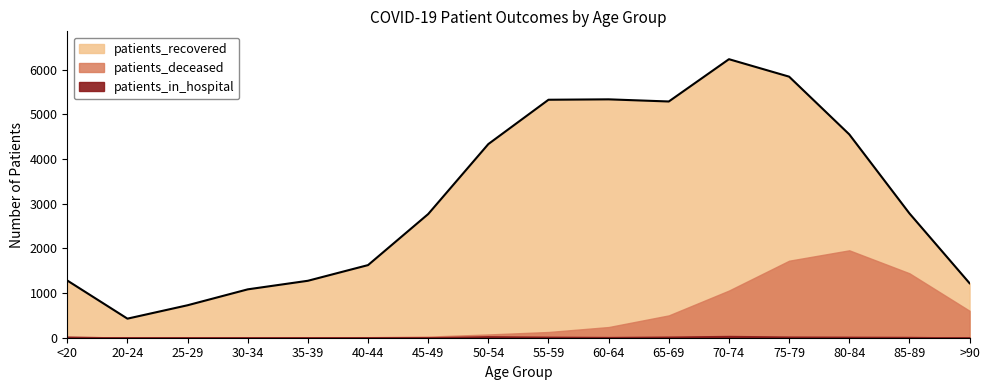

At which category does patients_deceased reach its first local peak?

80-84